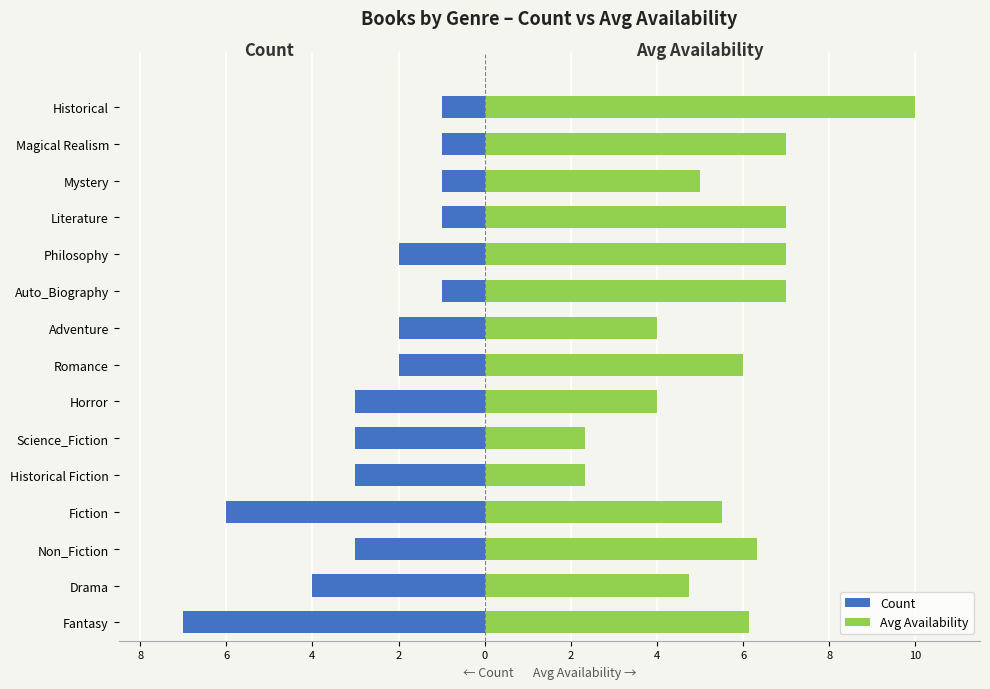

Does the chart contain stacked bars?

No